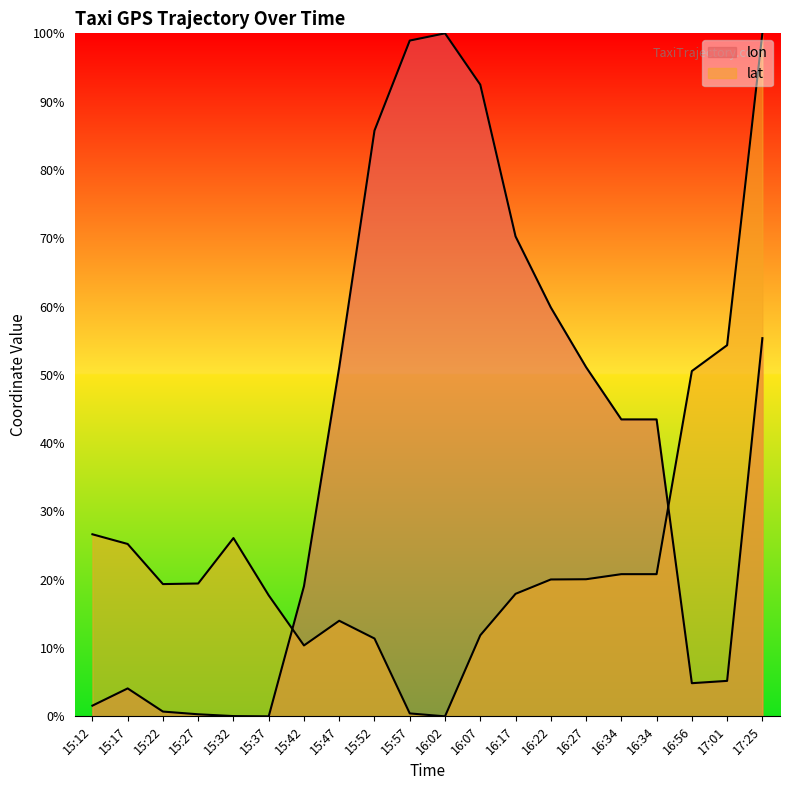

At 17:25, list the series in order from largest to smallest.

lat, lon